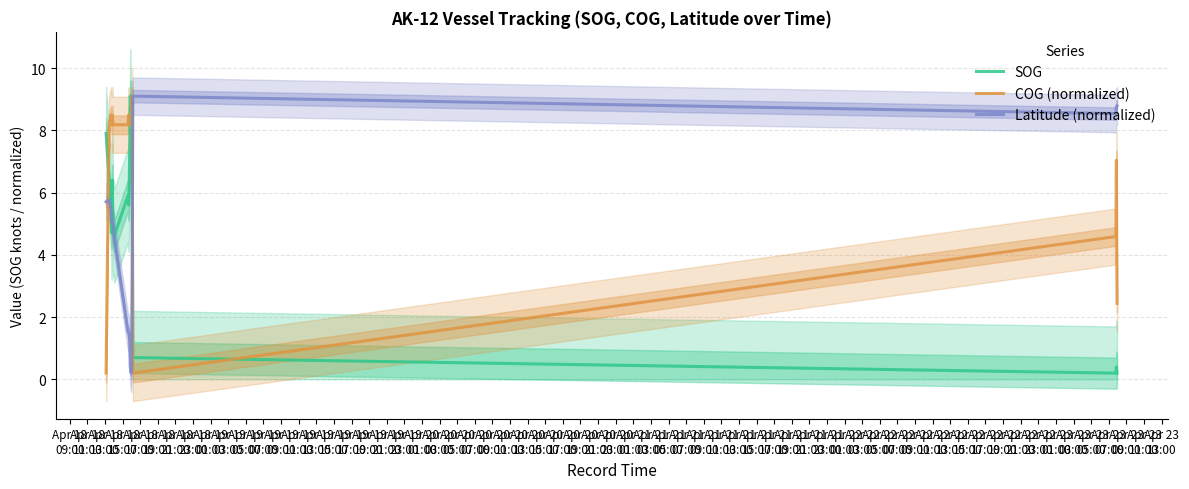

What is the difference between the second highest and second lowest values in the Latitude (normalized) series?

8.4